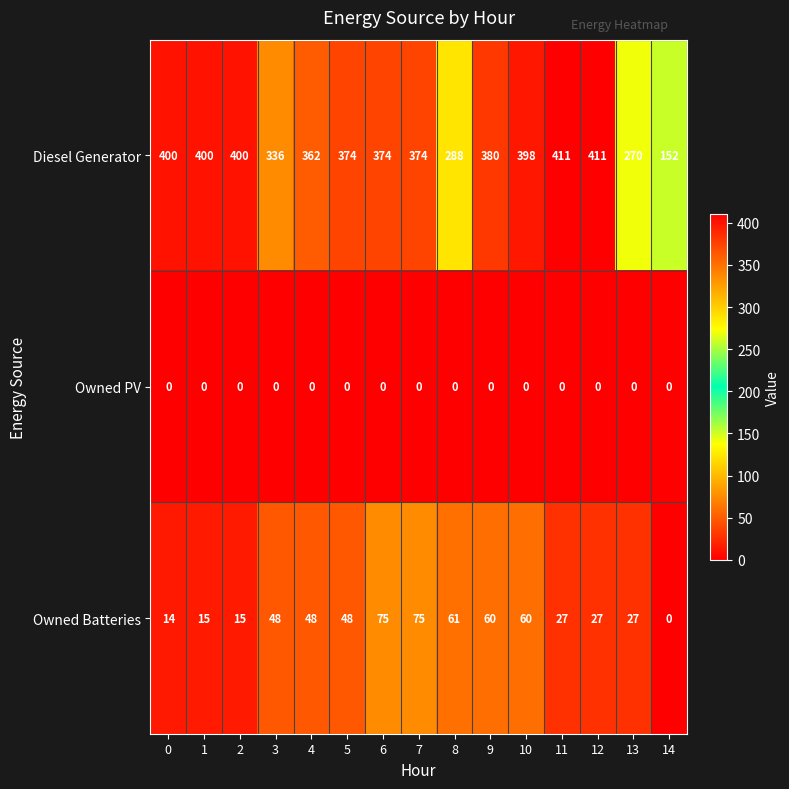

Which series has the largest range (max minus min)?

Diesel Generator